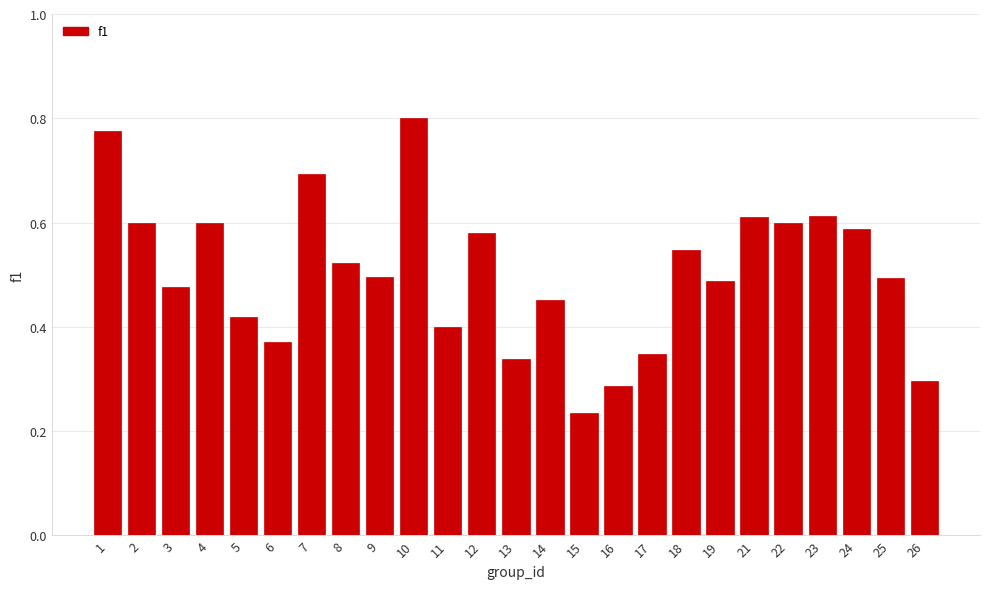

How many values are between 0 and 1?

25